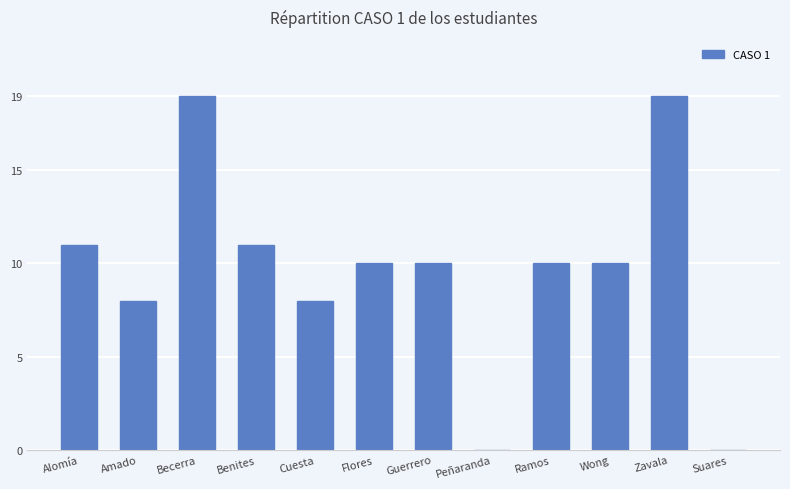

What is the sum of the values at Flores and Cuesta?

18